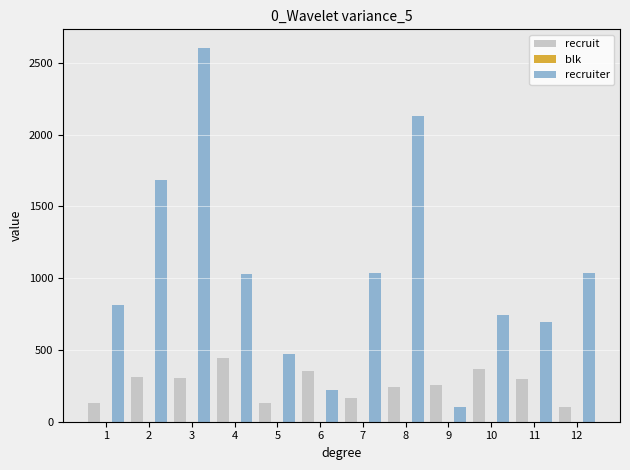

What is the total value across all series at 6?

574.0